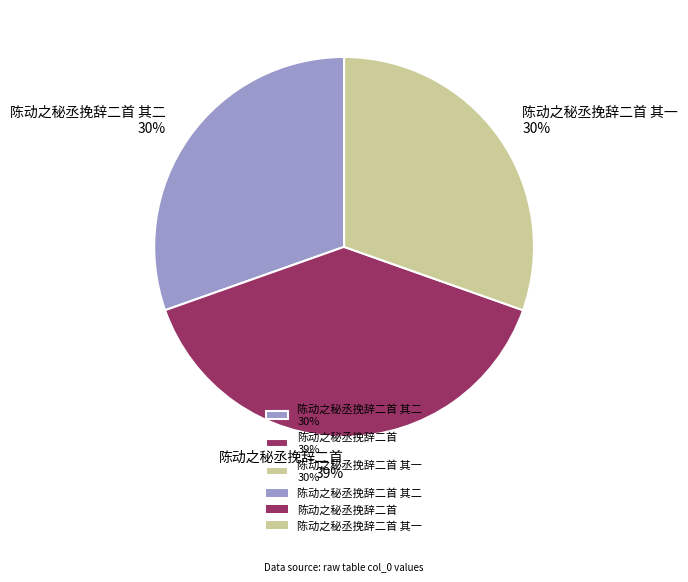

Which has a higher value, 陈动之秘丞挽辞二首 其一 30% or 陈动之秘丞挽辞二首 39%?

陈动之秘丞挽辞二首 39%